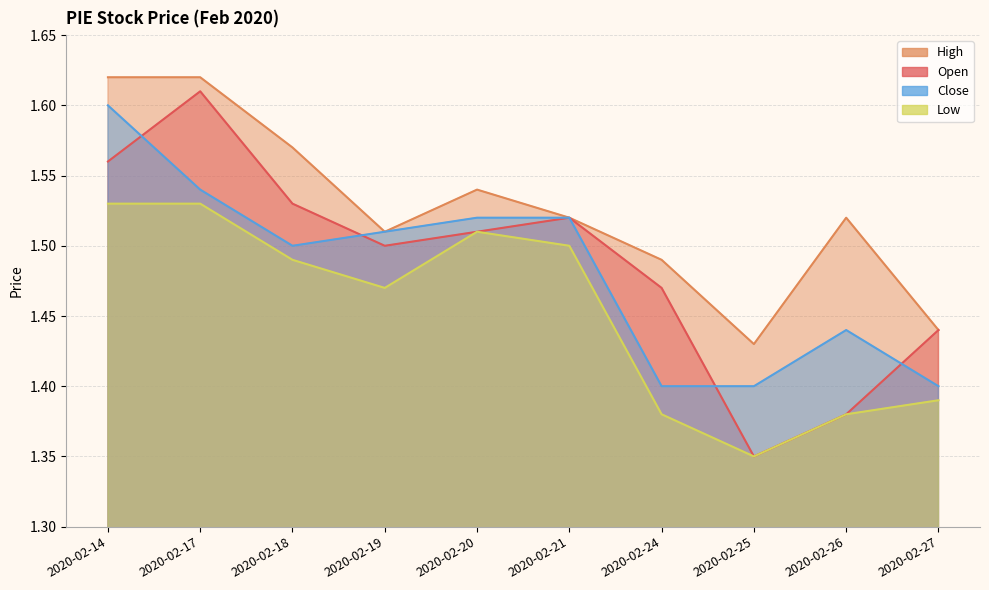

Count the close values in the range 1 to 2.

10